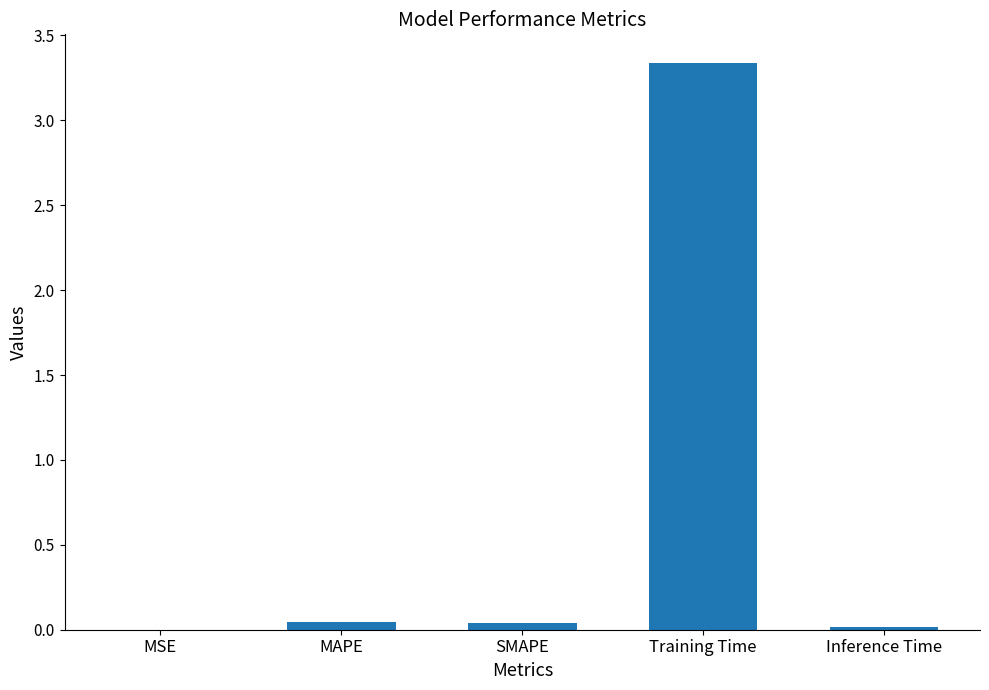

True or false: the data shows 0.0 at SMAPE.

True